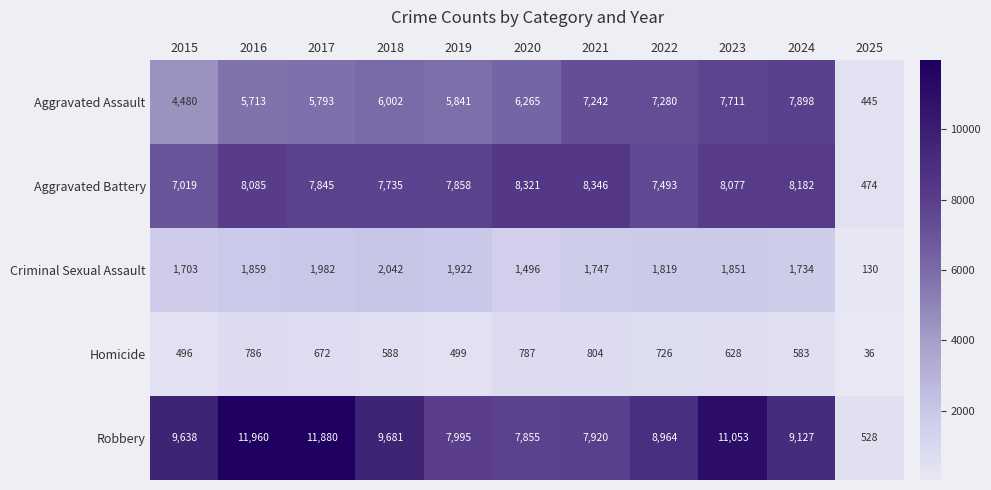

Which series changed the most between 2020 and 2025?

Aggravated Battery